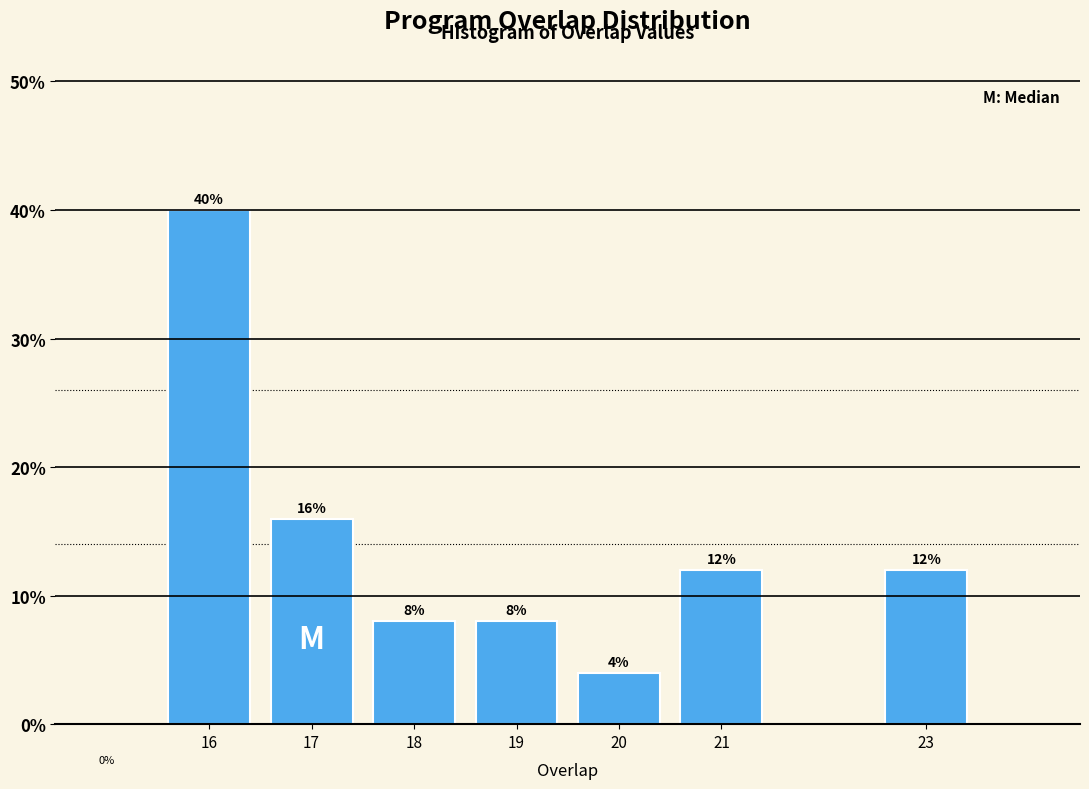

Reading left to right, list all the values displayed in this chart.

40	16	8	8	4	12	12